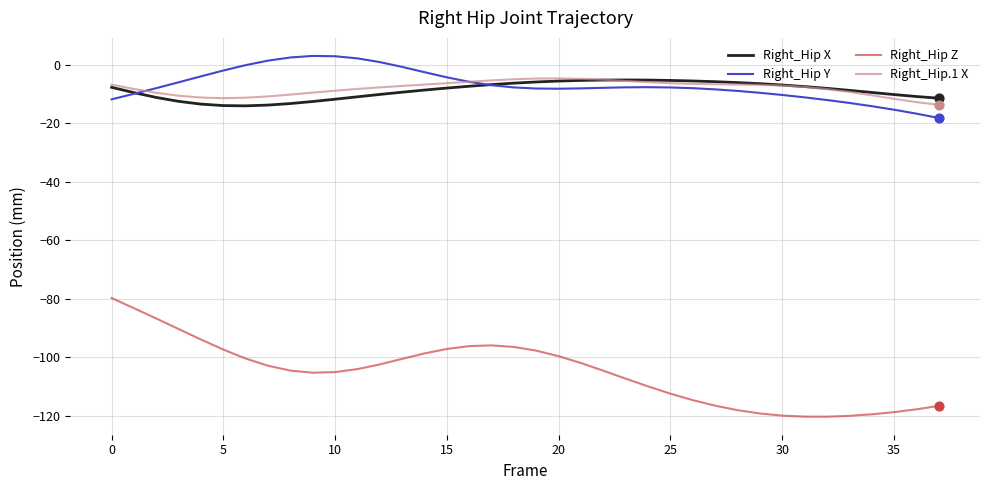

What is the minimum value shown in the chart?

-120.4